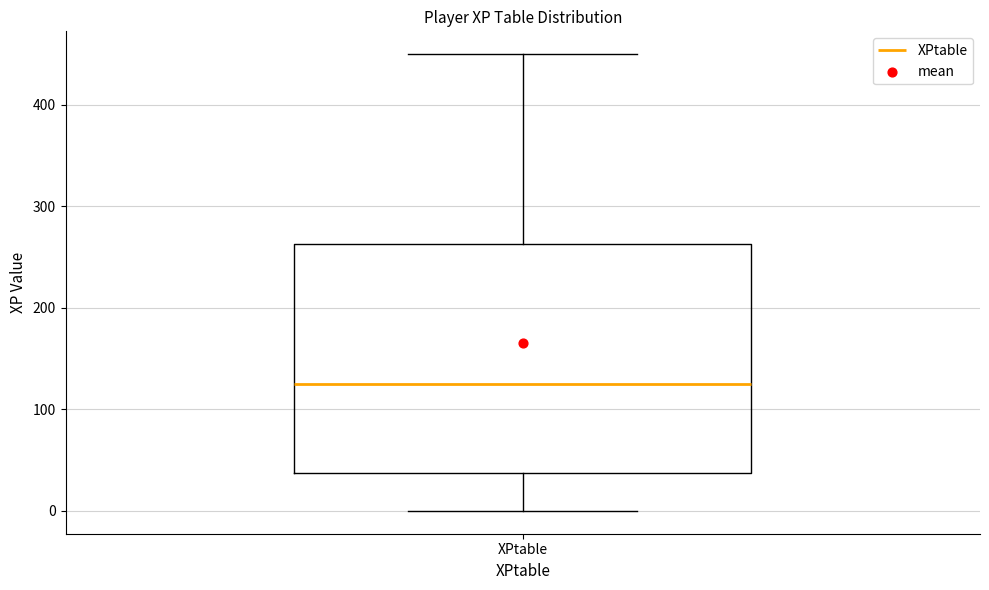

Transcribe this box plot: give where the median line is, the range the box spans, and where the two whiskers end, as read against the y-axis. The values are not printed on the chart, so give them approximately, as read against the axis.

median 130, box 40 to 260, whiskers 0 to 450